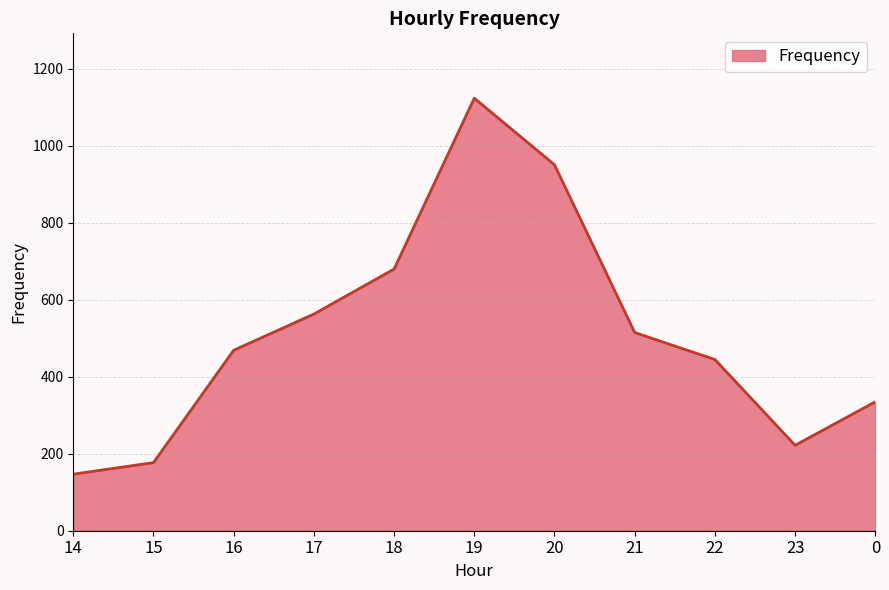

What position from the left is 20?

7